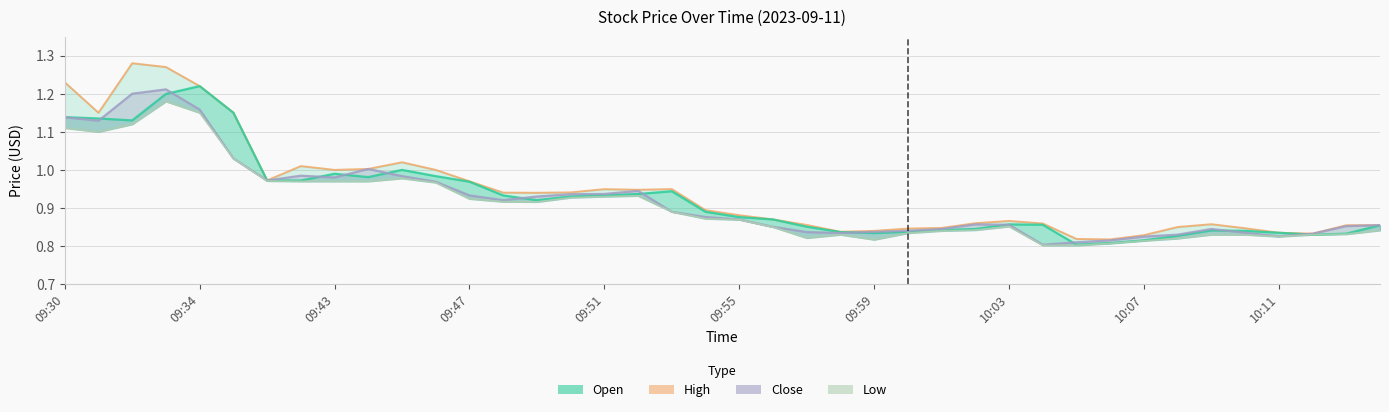

At how many categories does at least one series exceed 1?

9